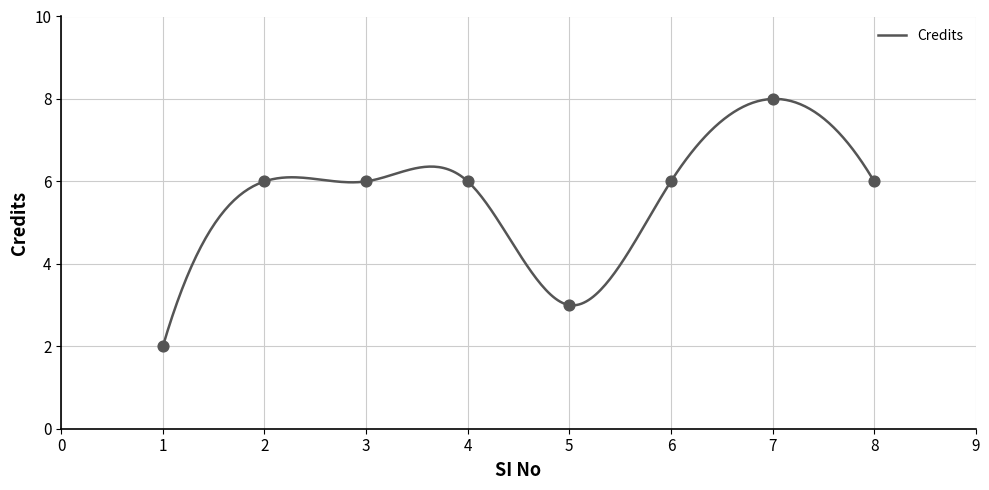

Between 6 and 4, which is larger?

6